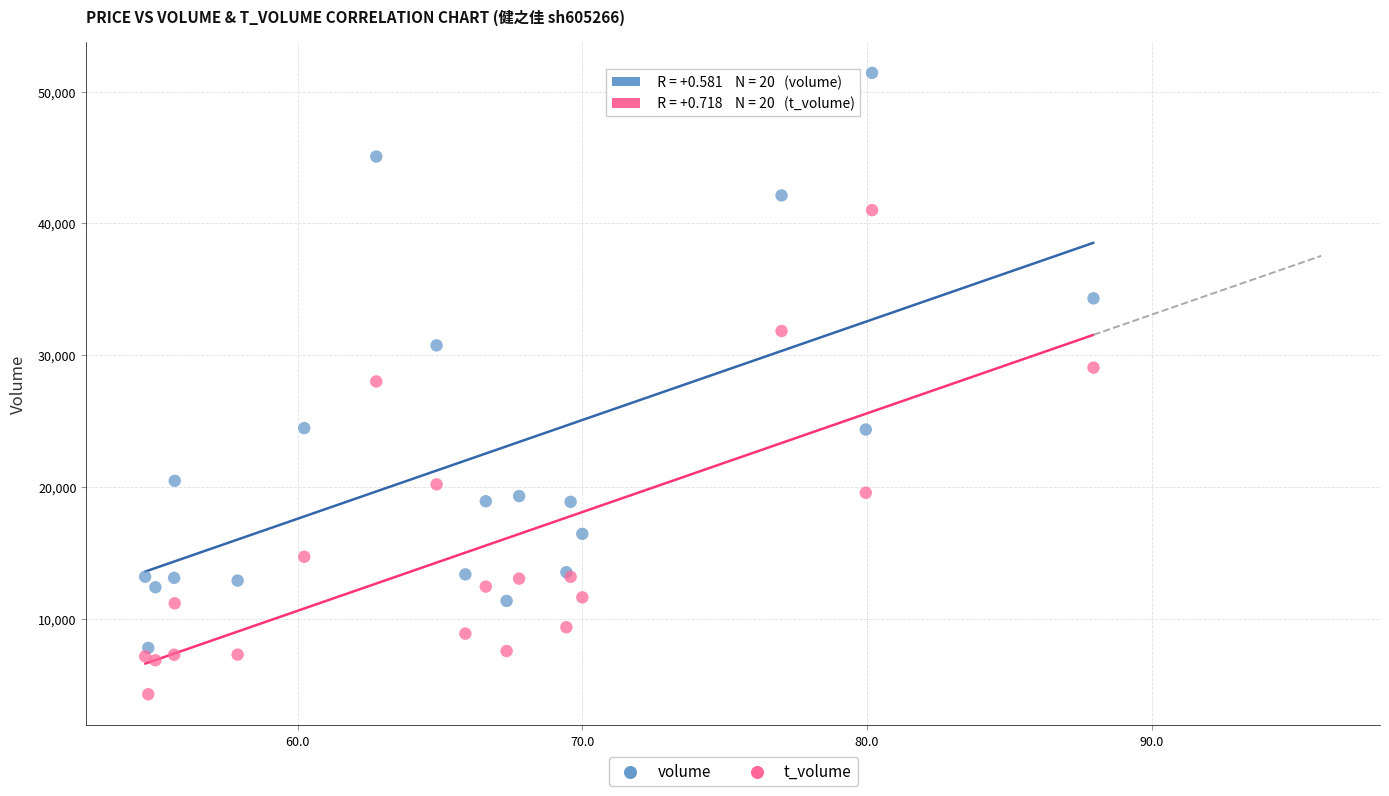

Which series reaches the maximum Y coordinate?

volume